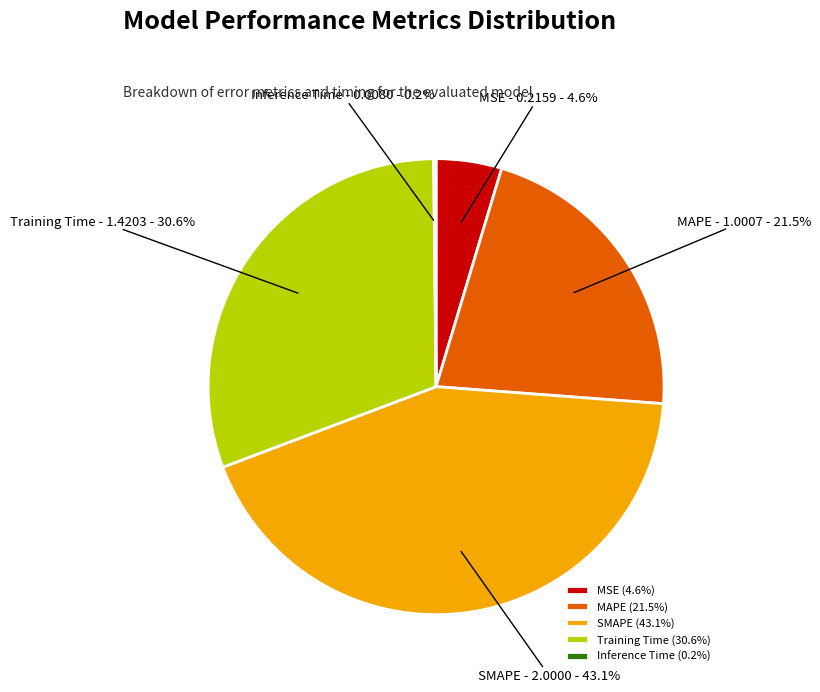

What is the total percentage of MAPE and Training Time?

52.1%